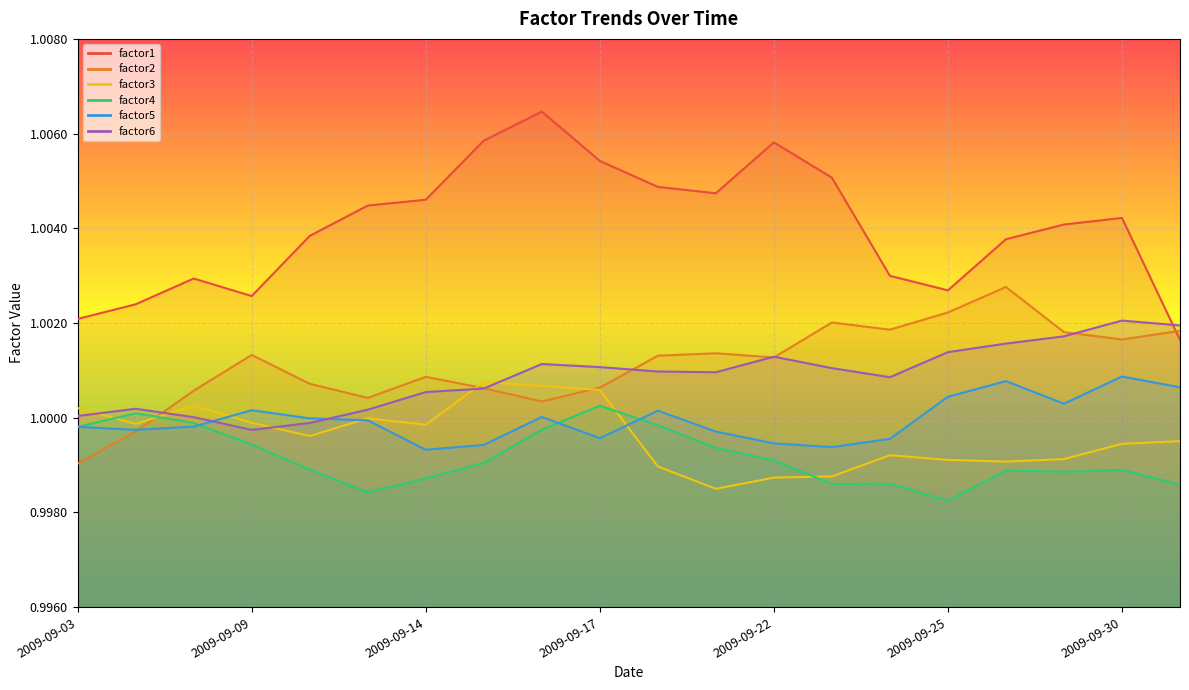

How many distinct data groups are displayed?

6